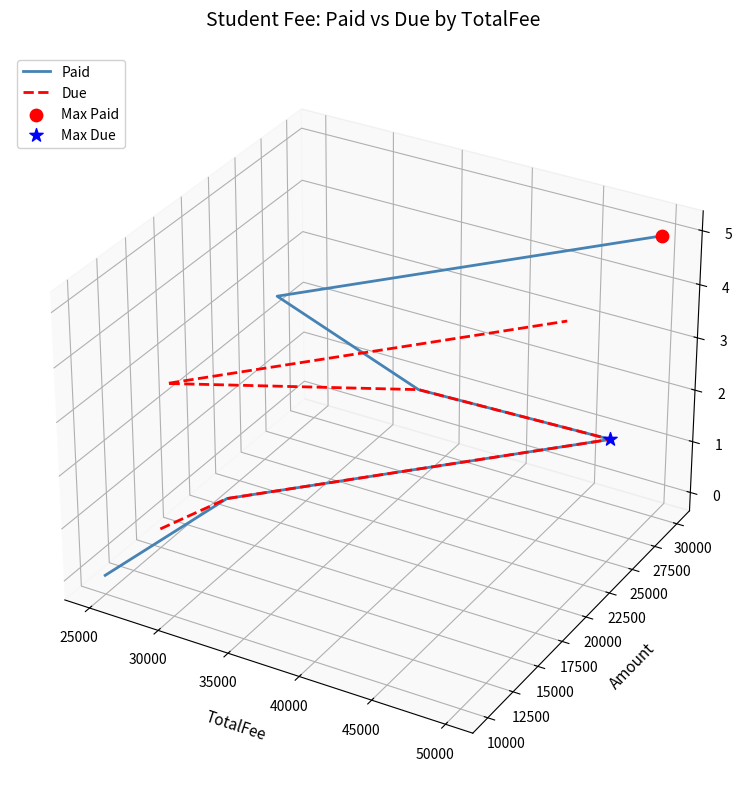

Is the value of Due at 45000 greater than the value of Paid at 25000?

Yes